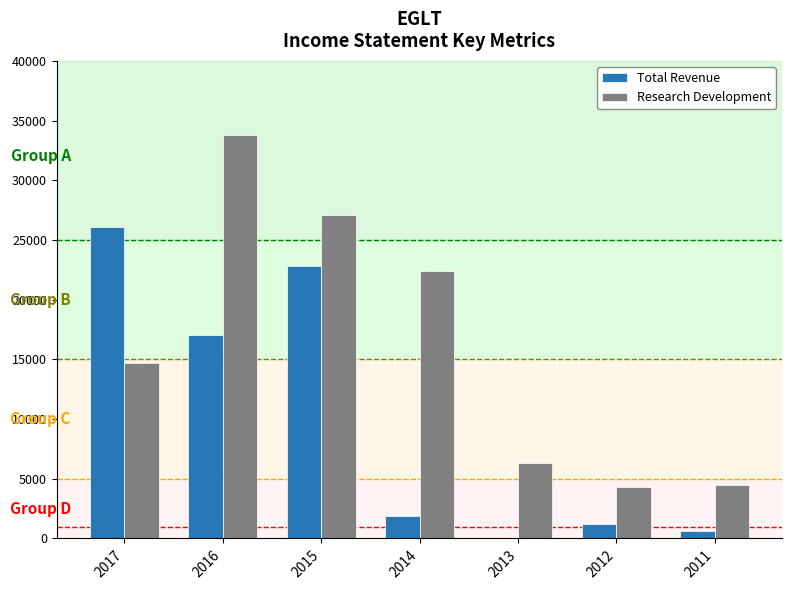

Is it true that Total Revenue equals 22764 at 2016?

False